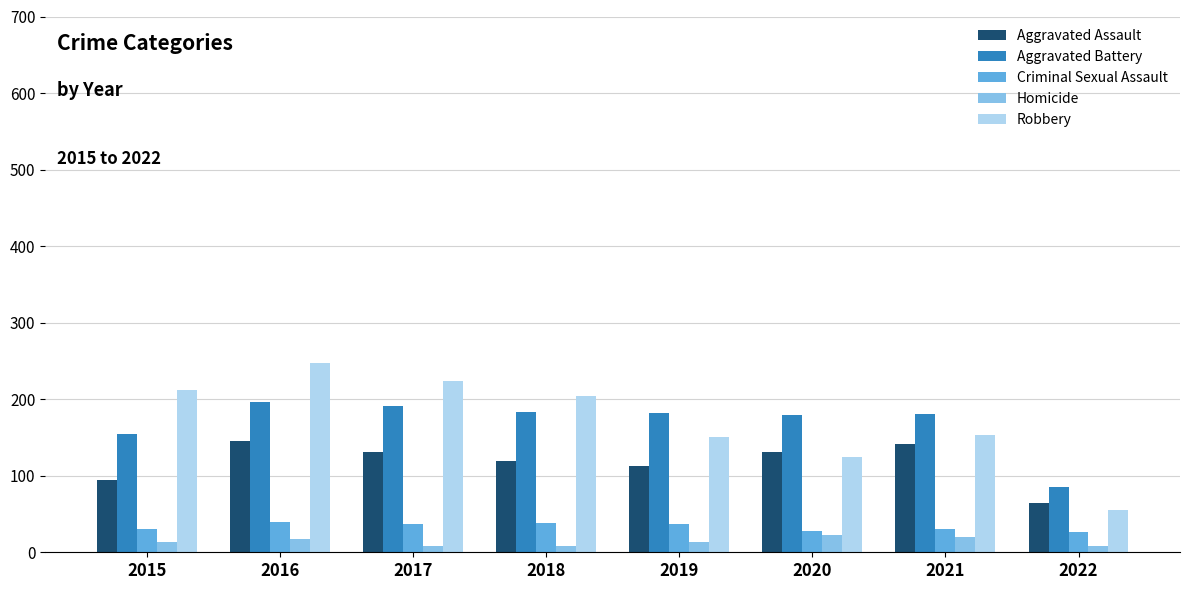

How many groups of bars are there?

8